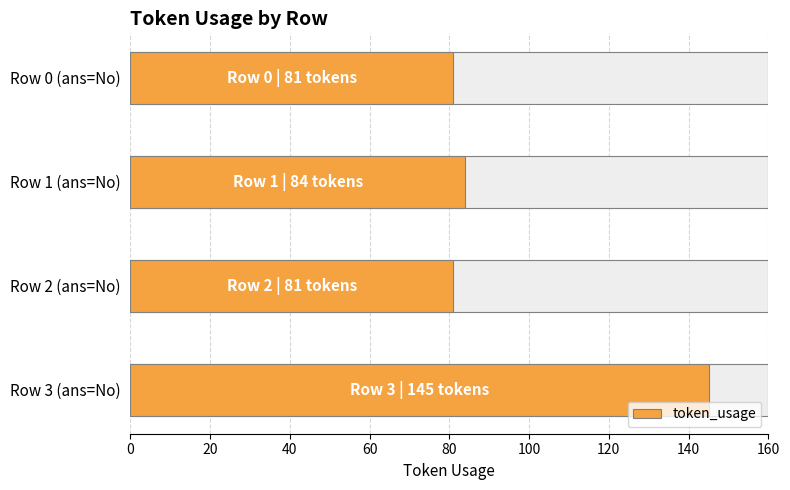

What is the greatest value displayed?

145